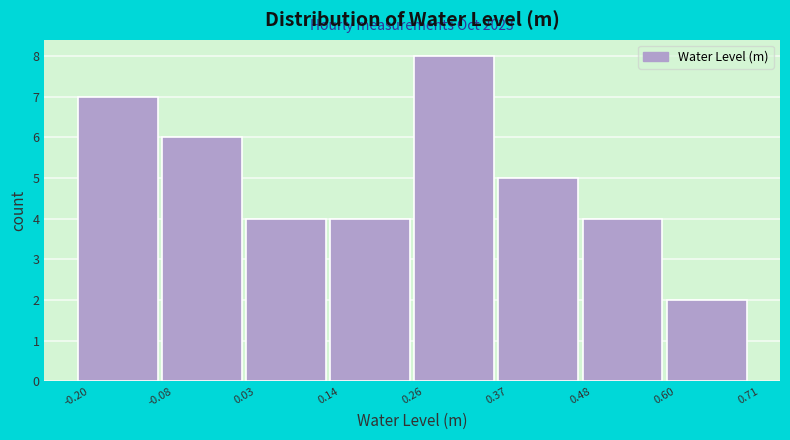

Which range on the x-axis has the tallest bar?

0.26 to 0.37